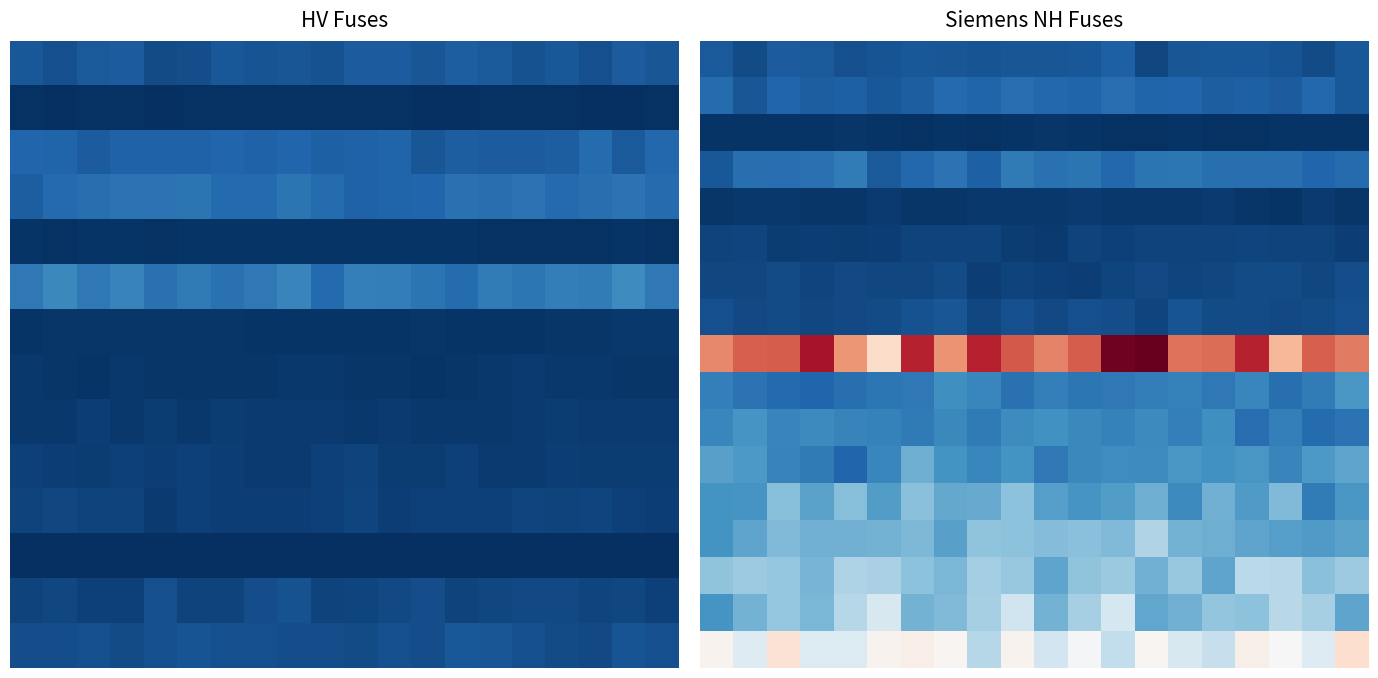

What is the difference between the highest and lowest values at 13?

1298.0